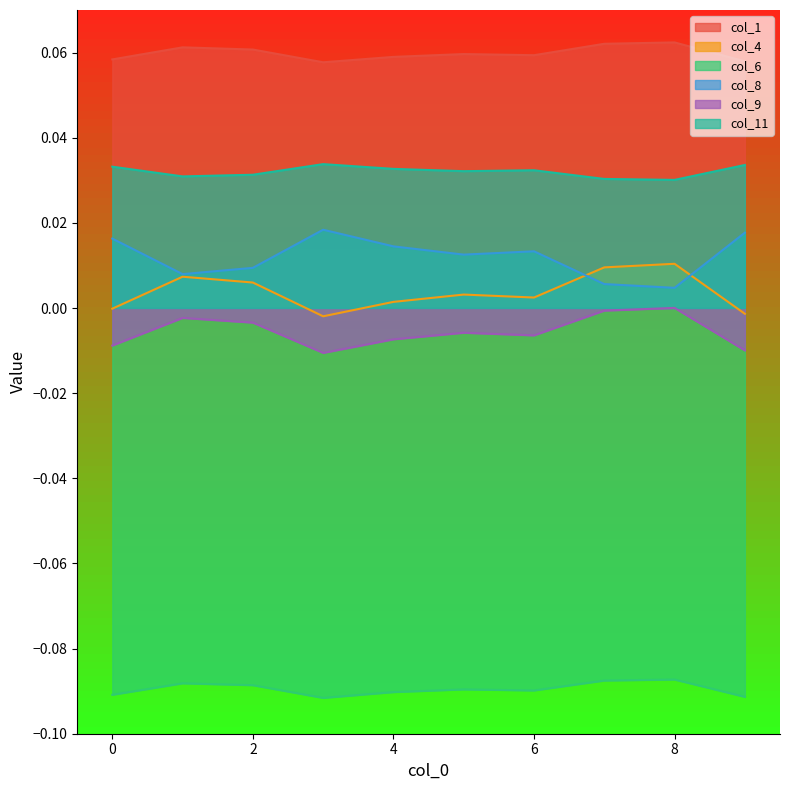

Where is the first local maximum for col_4?

1